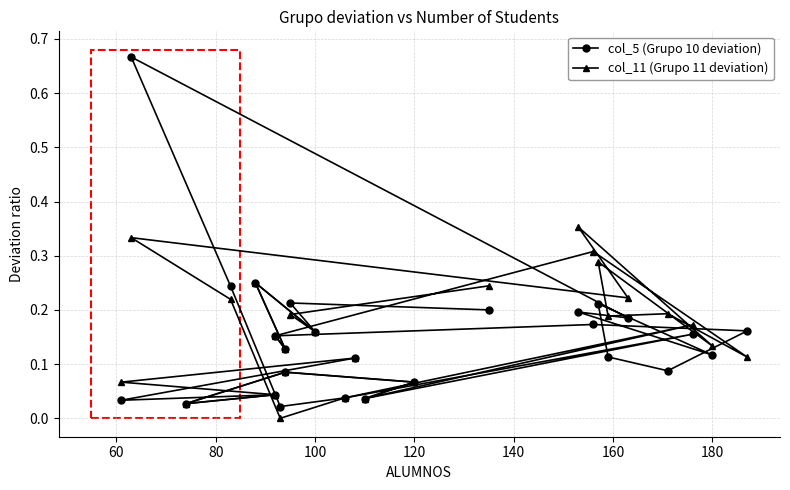

True or false: col_5 (Grupo 10 deviation) and col_11 (Grupo 11 deviation) cross at least once.

True